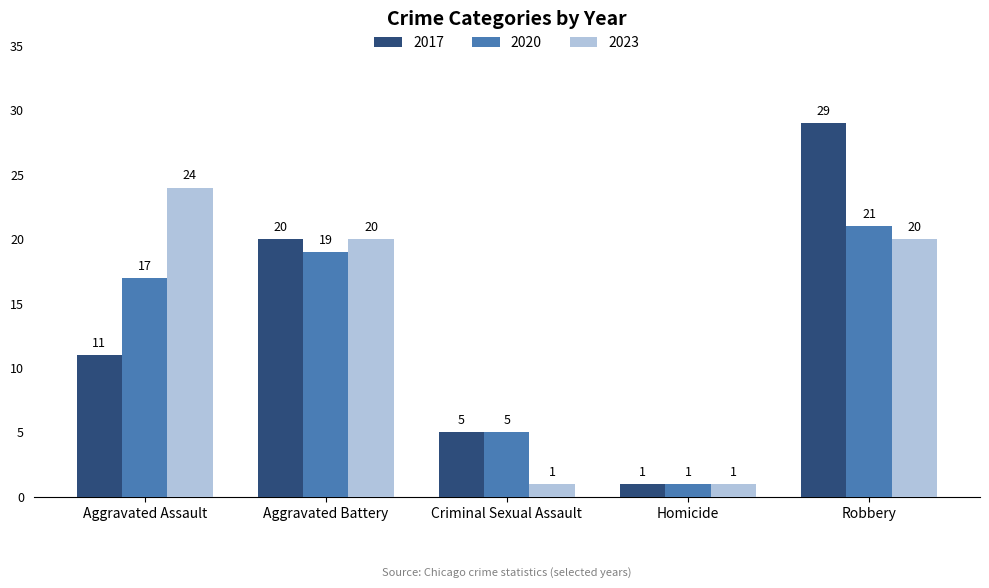

Reading right to left, what are all the values shown in this chart?

2017: 29	1	5	20	11
2020: 21	1	5	19	17
2023: 20	1	1	20	24